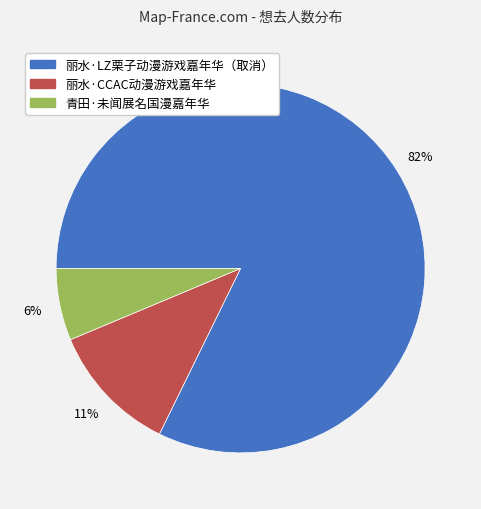

Rank the categories by value from highest to lowest.

丽水·LZ栗子动漫游戏嘉年华（取消）, 丽水·CCAC动漫游戏嘉年华, 青田·未闻展名国漫嘉年华